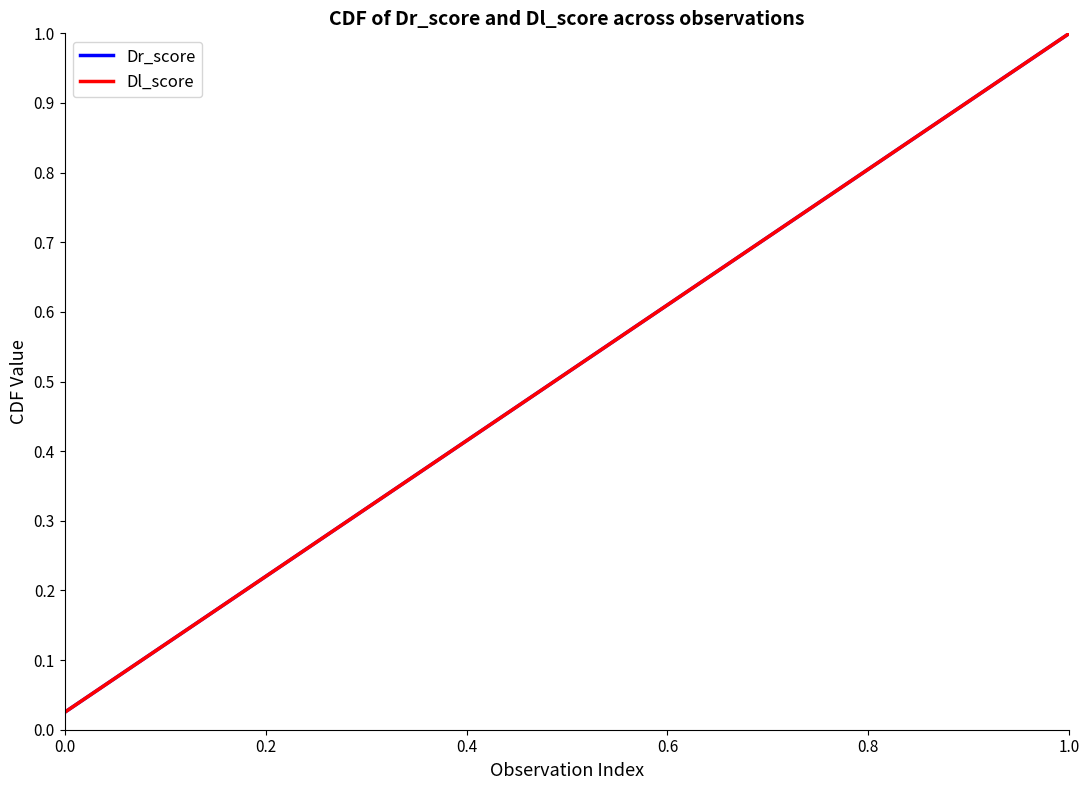

Reading right to left, extract all data points from this chart.

Dr_score: 1.0	1.0	0.9	0.9	0.9	0.9	0.8	0.8	0.8	0.8	0.8	0.7	0.7	0.7	0.7	0.6	0.6	0.6	0.6	0.5	0.5	0.5	0.5	0.4	0.4	0.4	0.3	0.3	0.3	0.3	0.2	0.2	0.2	0.2	0.1	0.1	0.1	0.1	0.1	0.0
Dl_score: 1.0	1.0	0.9	0.9	0.9	0.9	0.8	0.8	0.8	0.8	0.8	0.7	0.7	0.7	0.7	0.6	0.6	0.6	0.6	0.5	0.5	0.5	0.5	0.4	0.4	0.4	0.3	0.3	0.3	0.3	0.2	0.2	0.2	0.2	0.1	0.1	0.1	0.1	0.1	0.0